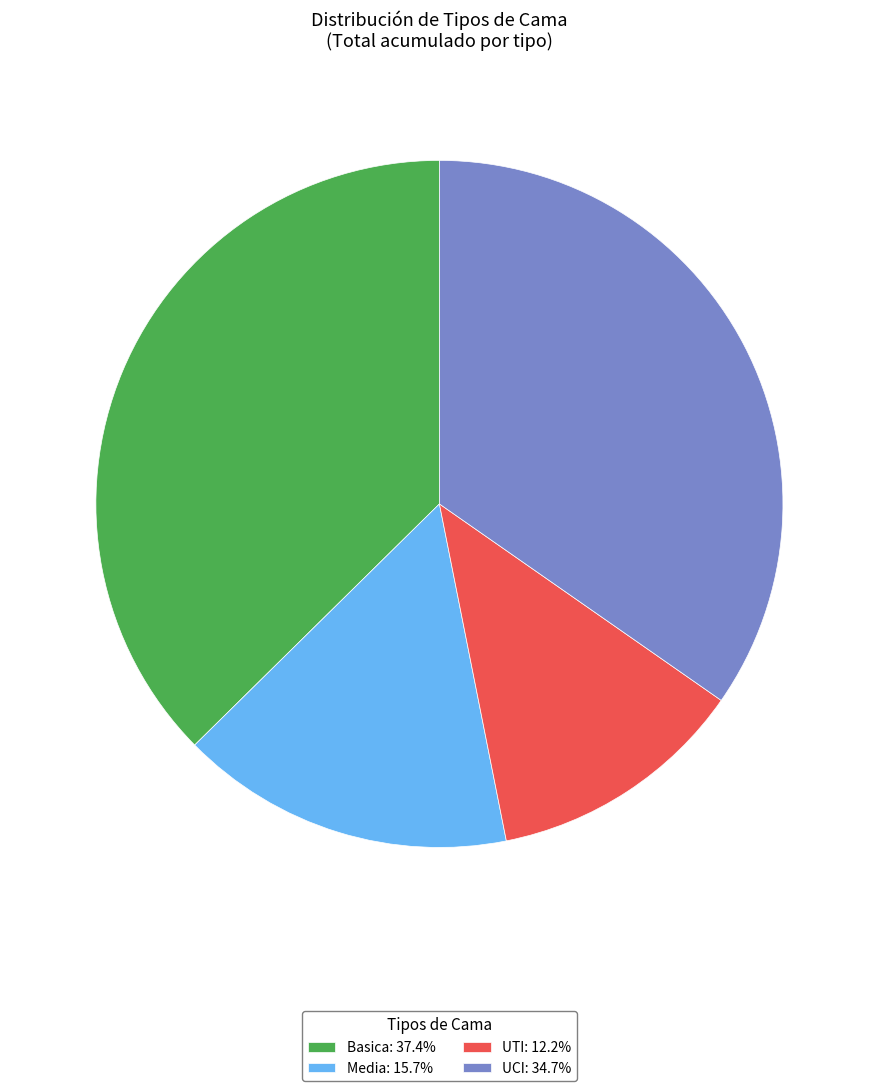

Approximately how many times larger is the value at Media: 15.7% compared to Basica: 37.4%?

0.4